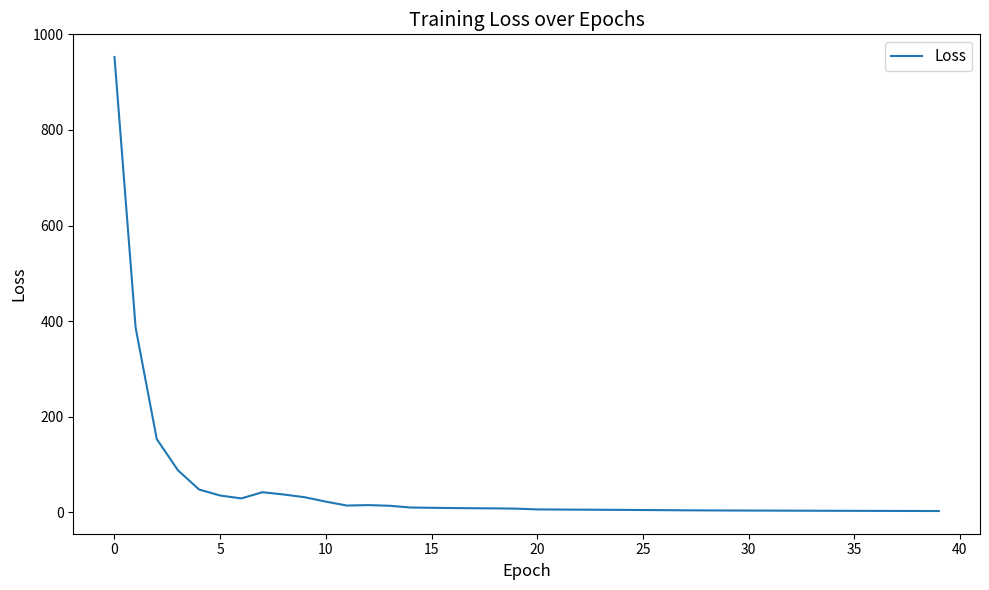

What is the maximum value shown in the chart?

952.6